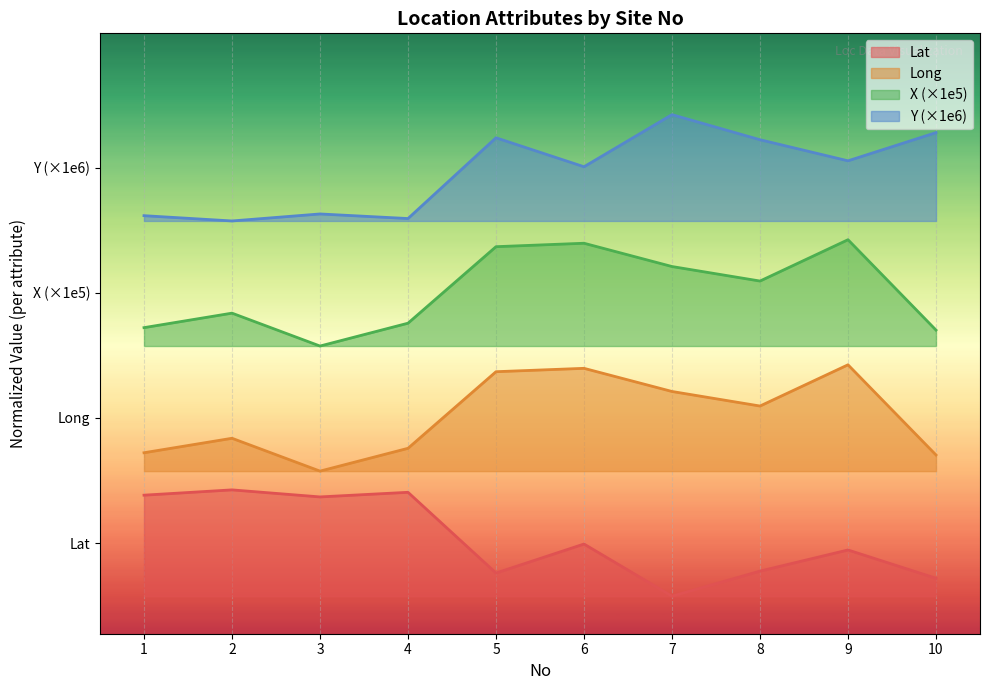

At 4, list the series in order from largest to smallest.

Y (×1e6), X (×1e5), Long, Lat